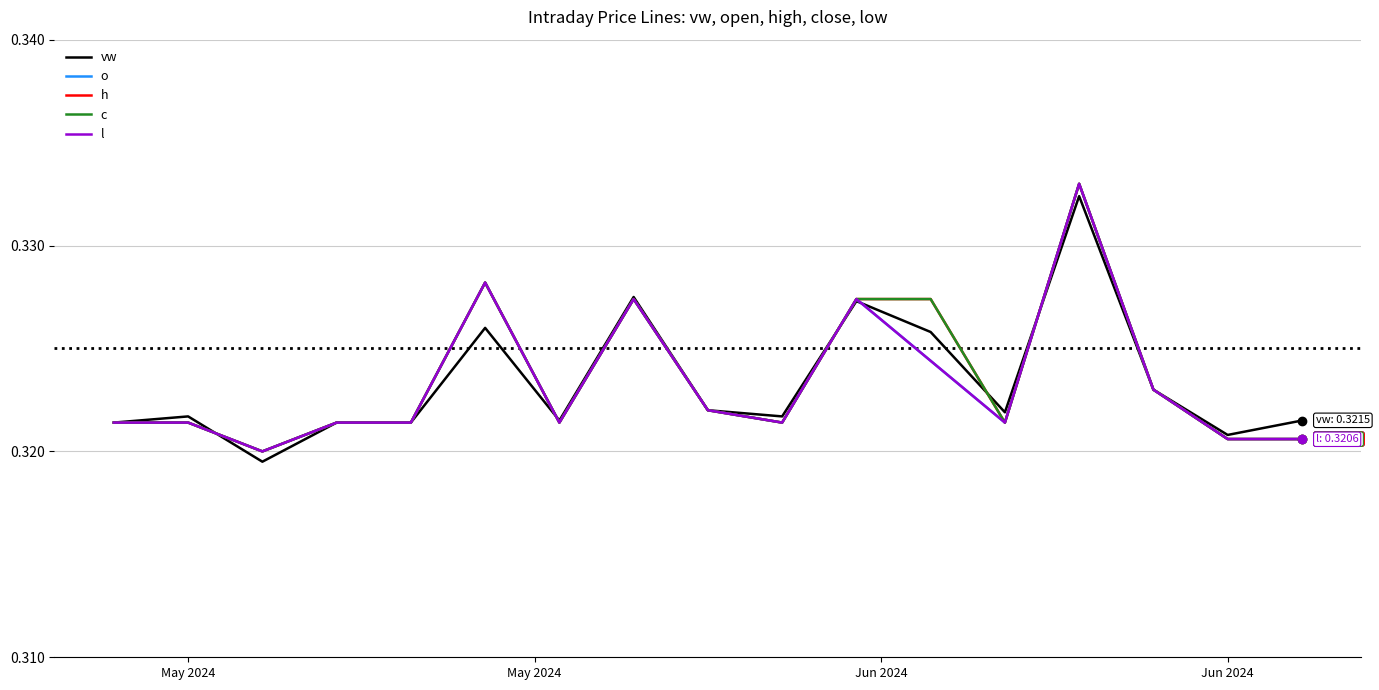

Is this an area chart (filled region under the line)?

No